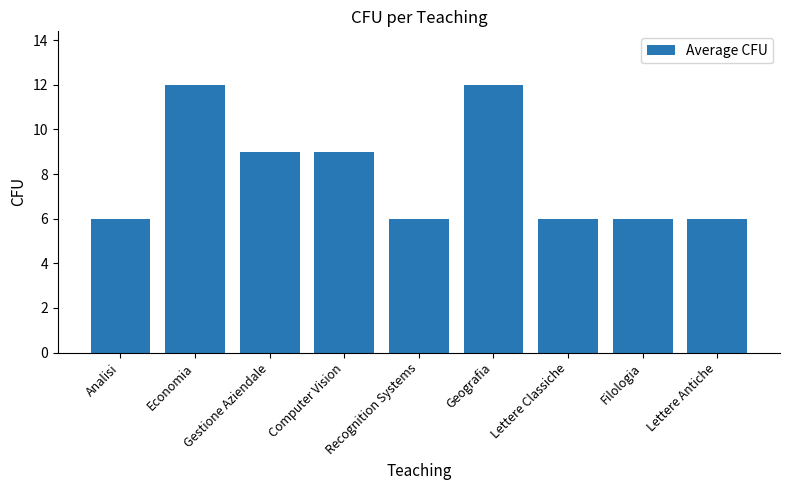

Are the bars grouped side by side (vs. stacked)?

No